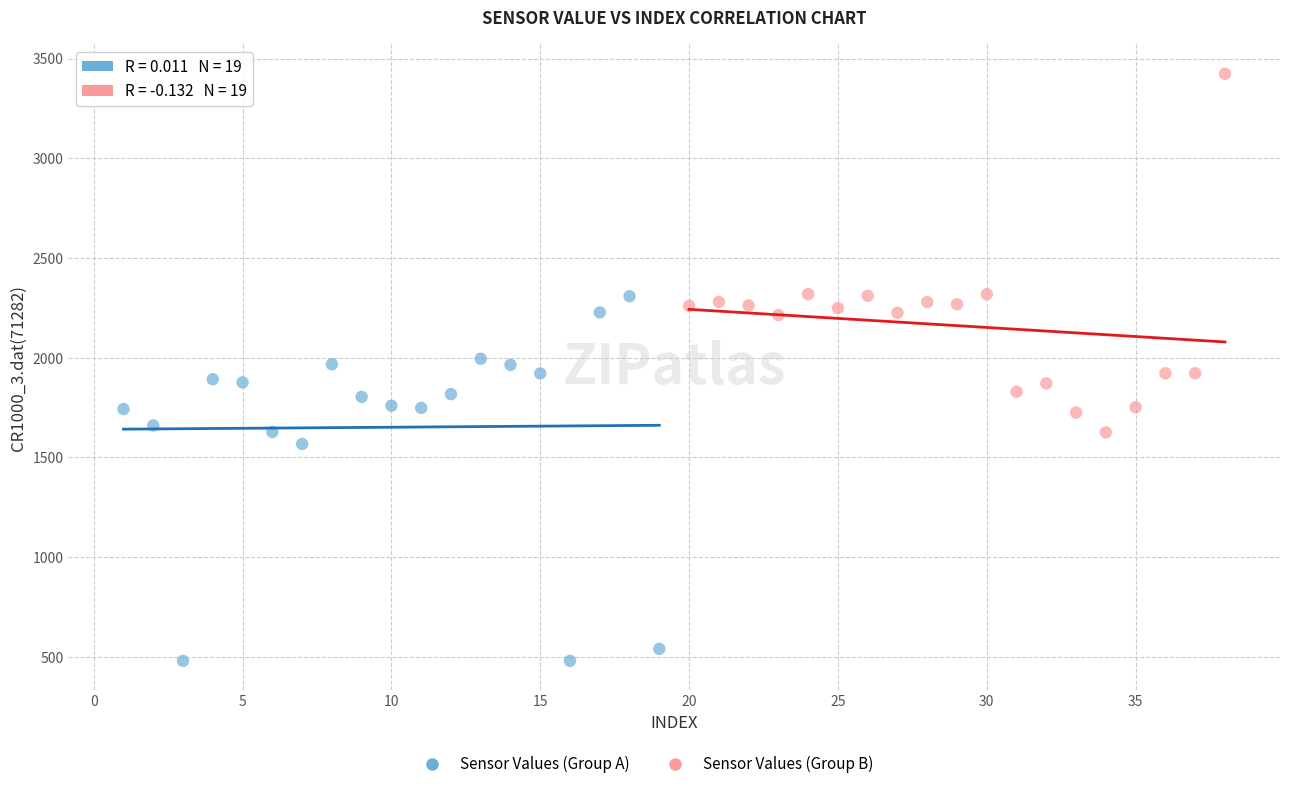

Which series reaches the minimum Y coordinate?

Sensor Values (Group A)